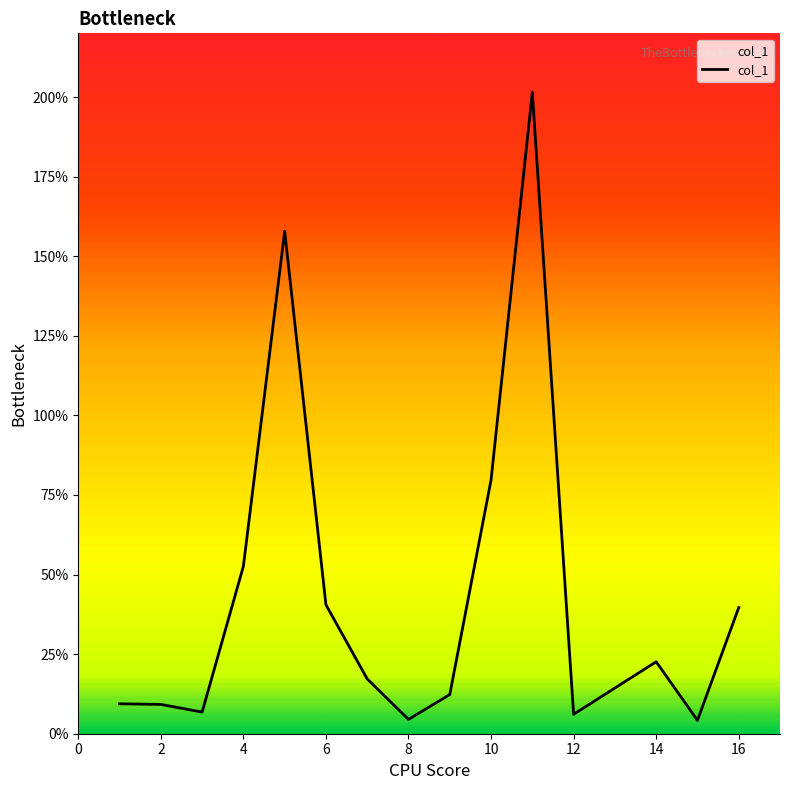

What is the average value?

44.3